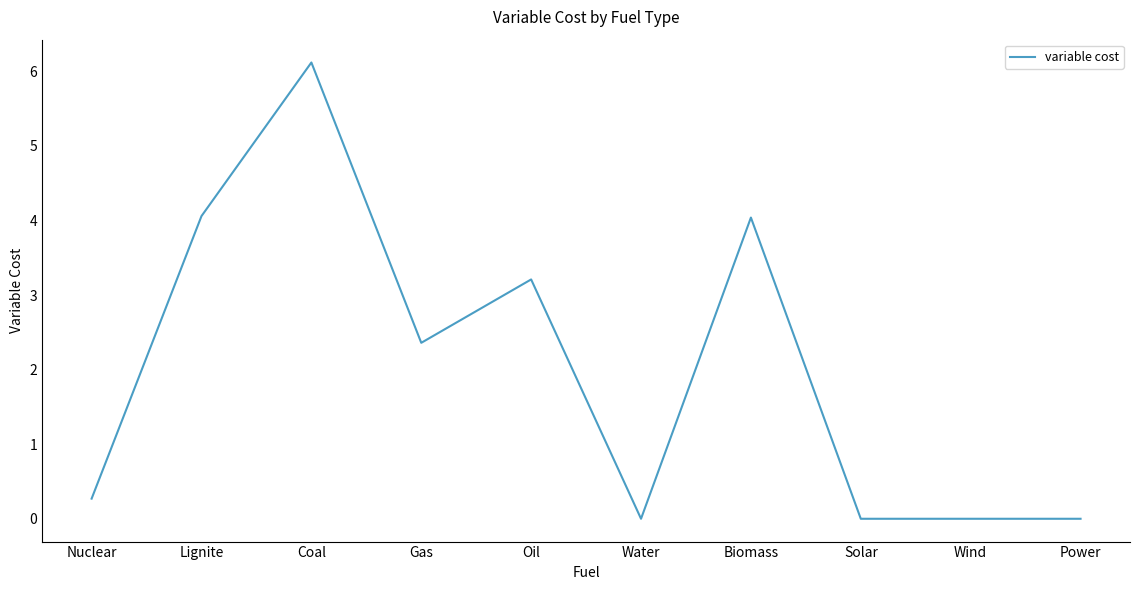

Which has a higher value, Solar or Nuclear?

Nuclear